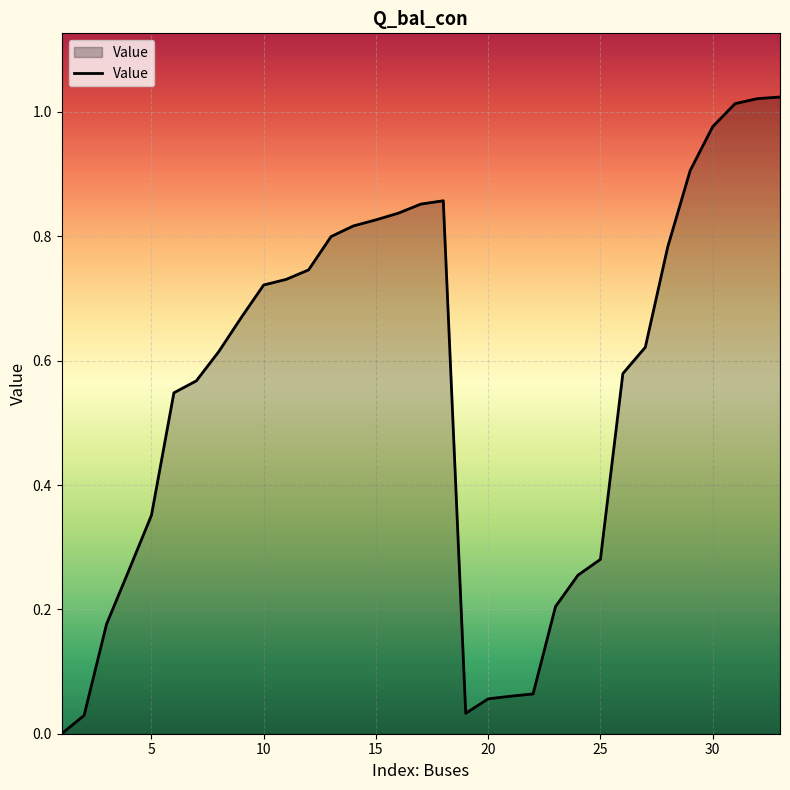

Reading right to left, list all the values displayed in this chart.

1.0	1.0	1.0	1.0	0.9	0.8	0.6	0.6	0.3	0.3	0.2	0.1	0.1	0.1	0.0	0.9	0.9	0.8	0.8	0.8	0.8	0.7	0.7	0.7	0.7	0.6	0.6	0.5	0.4	0.3	0.2	0.0	0.0